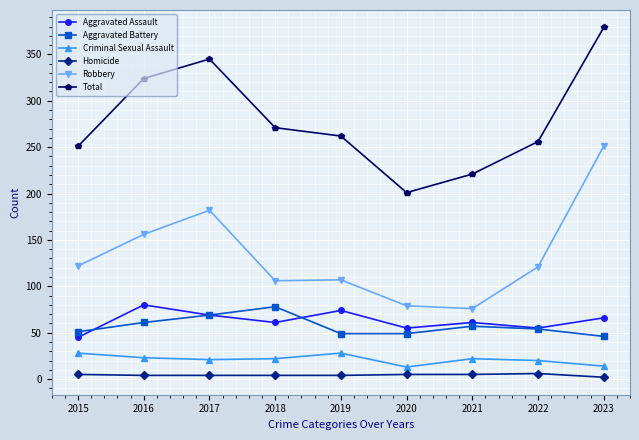

True or false: Total has a value of 251 at 2015.

True